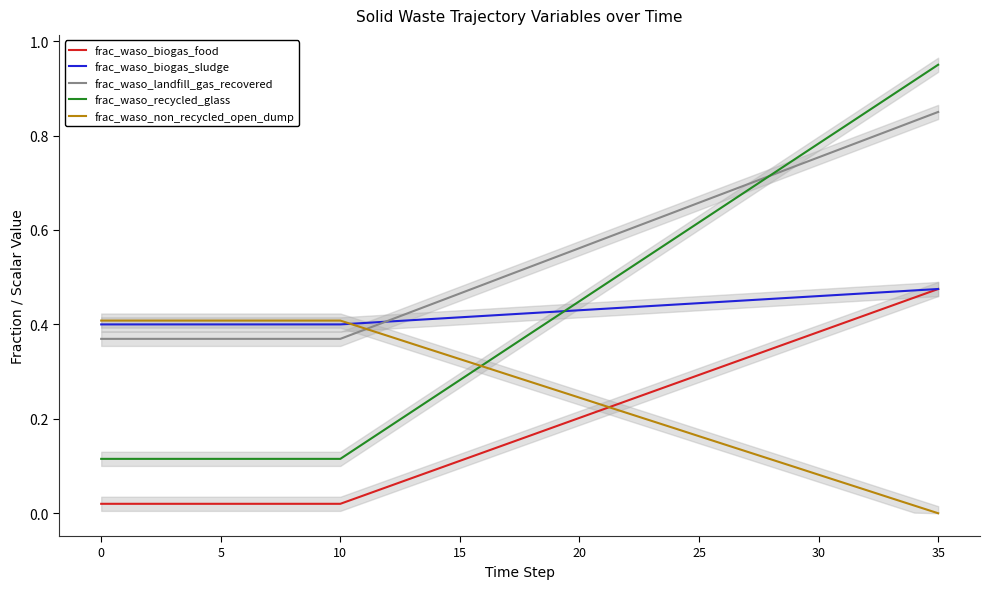

The value of frac_waso_recycled_glass at 25 is 1.0. True or false?

False